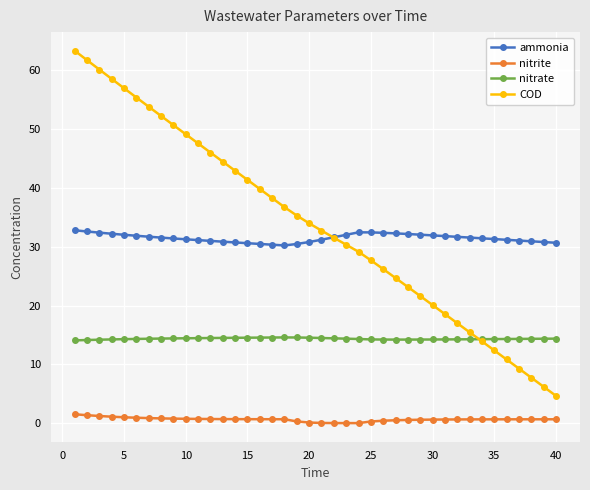

Rank the series by their maximum value, from highest to lowest.

COD, ammonia, nitrate, nitrite